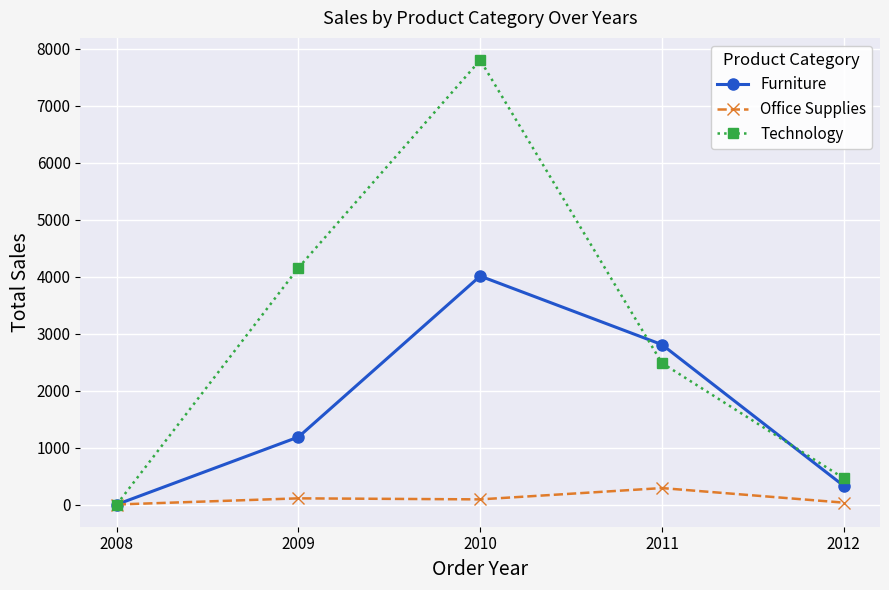

What is the value of the Furniture point at the 2nd from the left?

1186.1